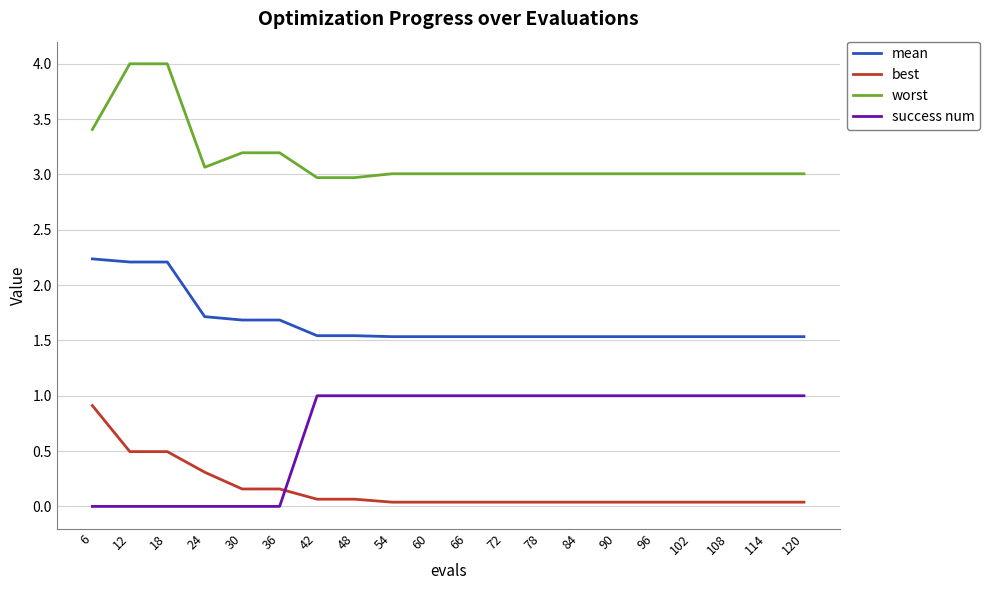

Which series changed the most between 24 and 90?

success num